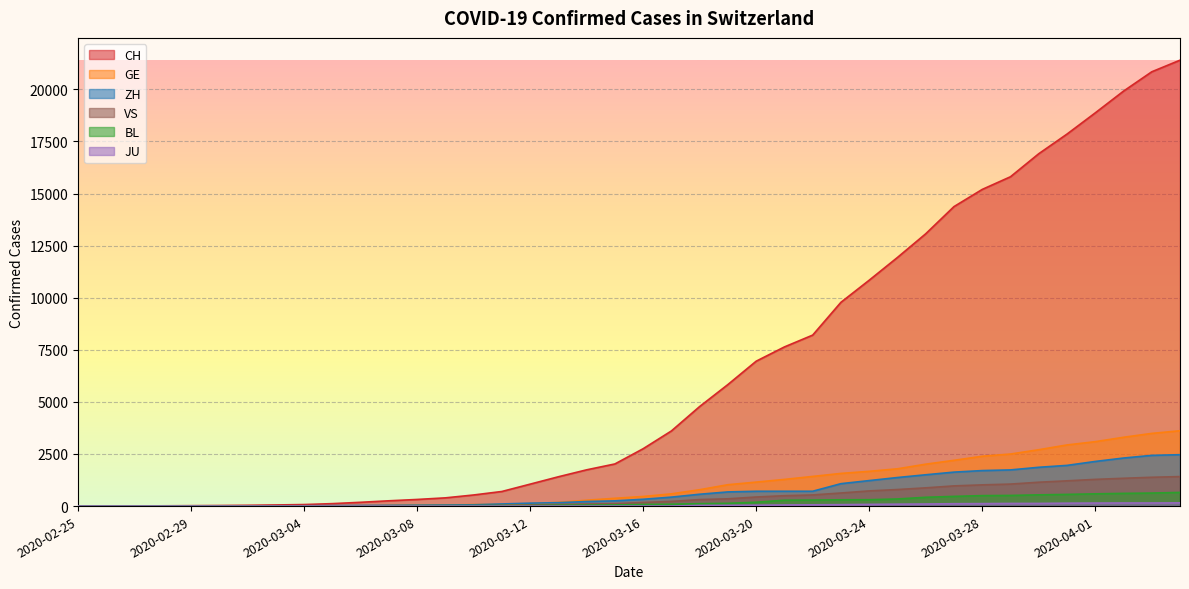

True or false: ZH and JU cross at least once.

False